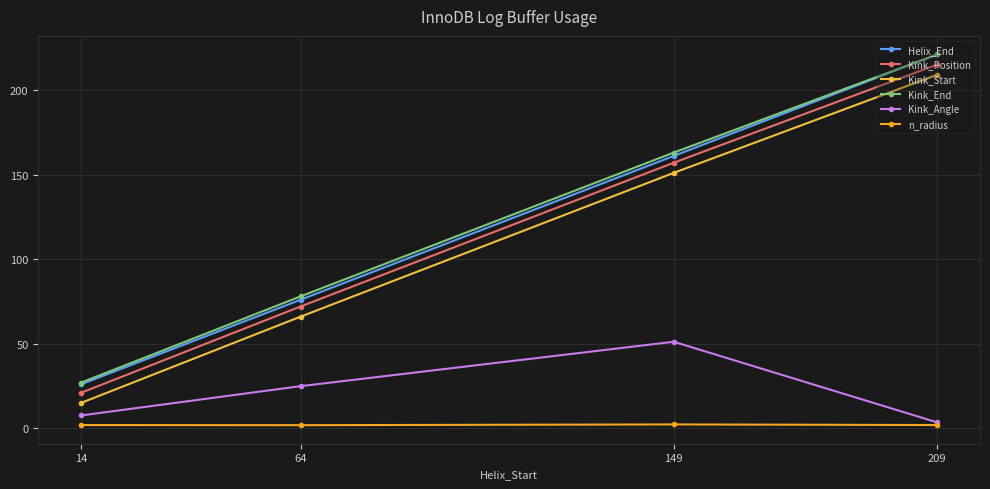

Does the chart have visible grid lines?

Yes